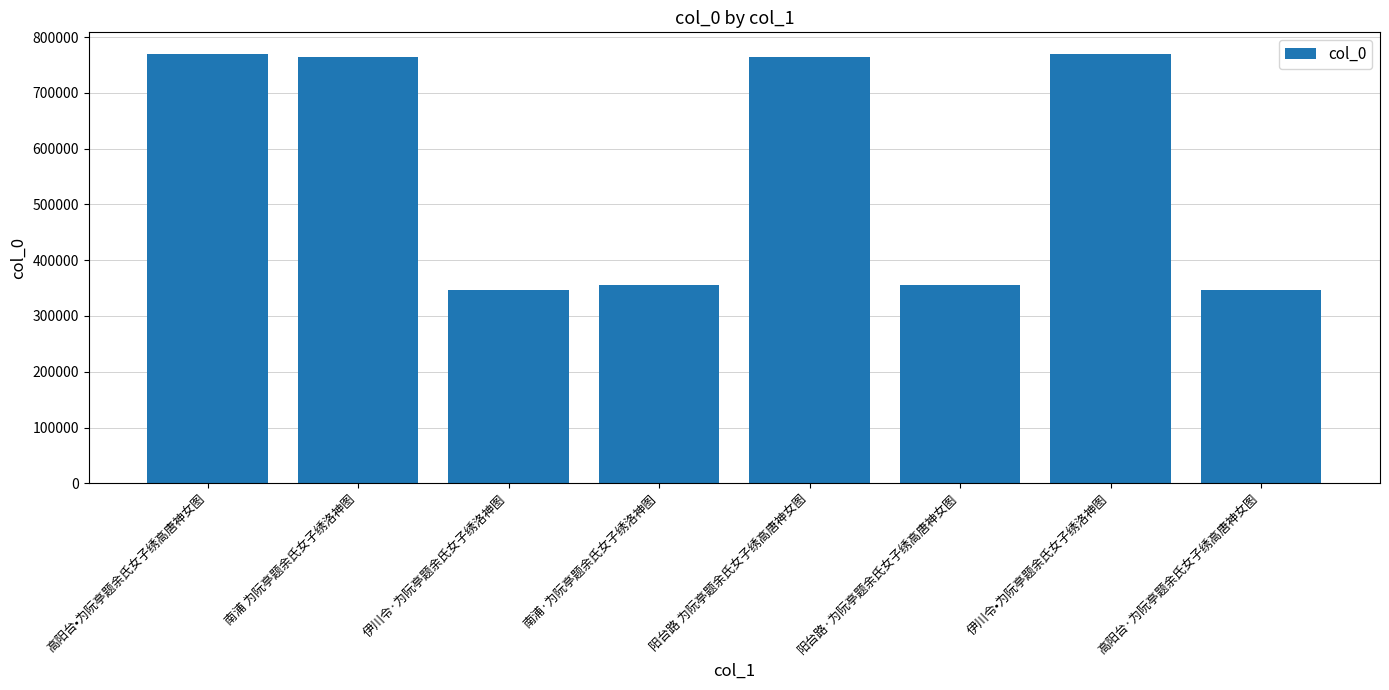

What is the change in value from 阳台路·为阮亭题余氏女子绣高唐神女图 to 伊川令•为阮亭题余氏女子绣洛神图?

+414306